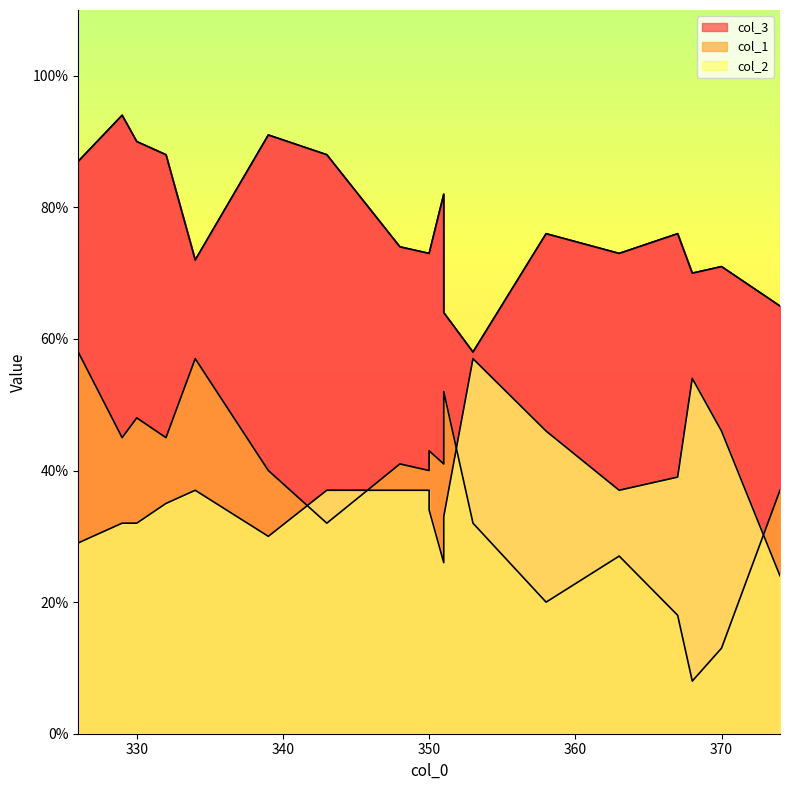

What is the difference between the highest and lowest values at 326?

58